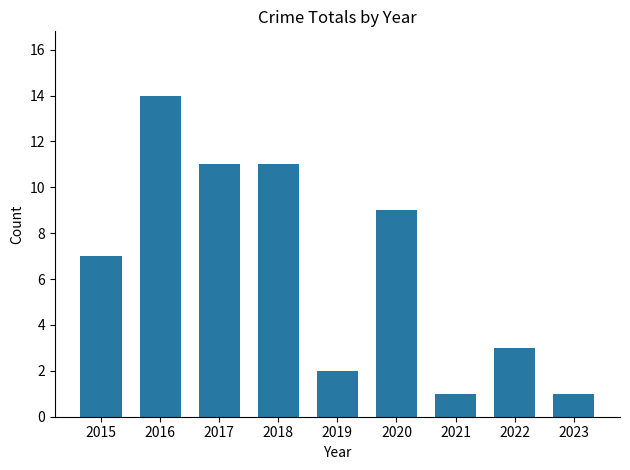

Reading left to right, extract all data points from this chart.

2015=7	2016=14	2017=11	2018=11	2019=2	2020=9	2021=1	2022=3	2023=1